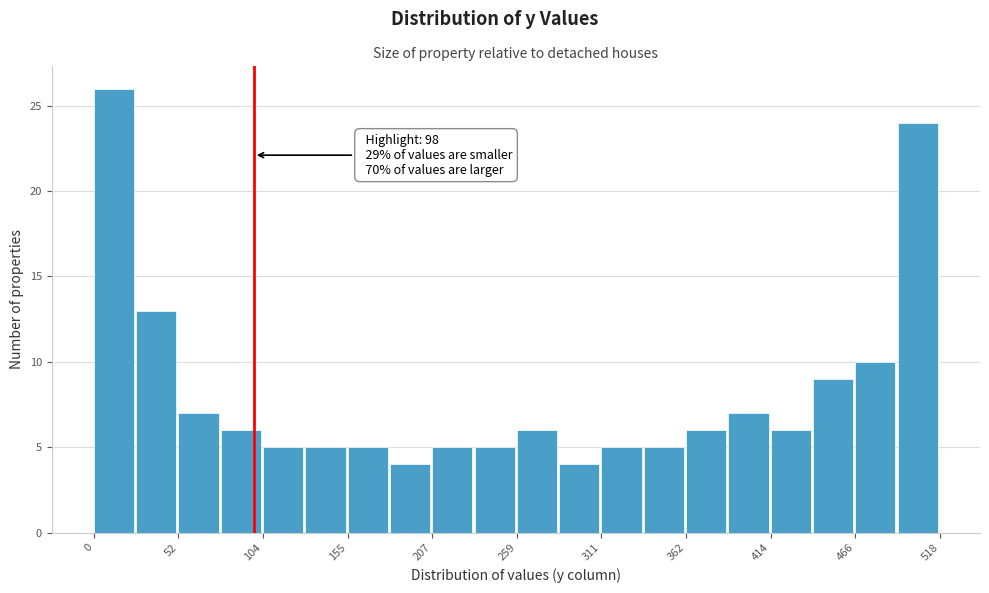

Around what value on the x-axis is the tallest bar? Give the approximate position of its centre, as read against the axis.

10